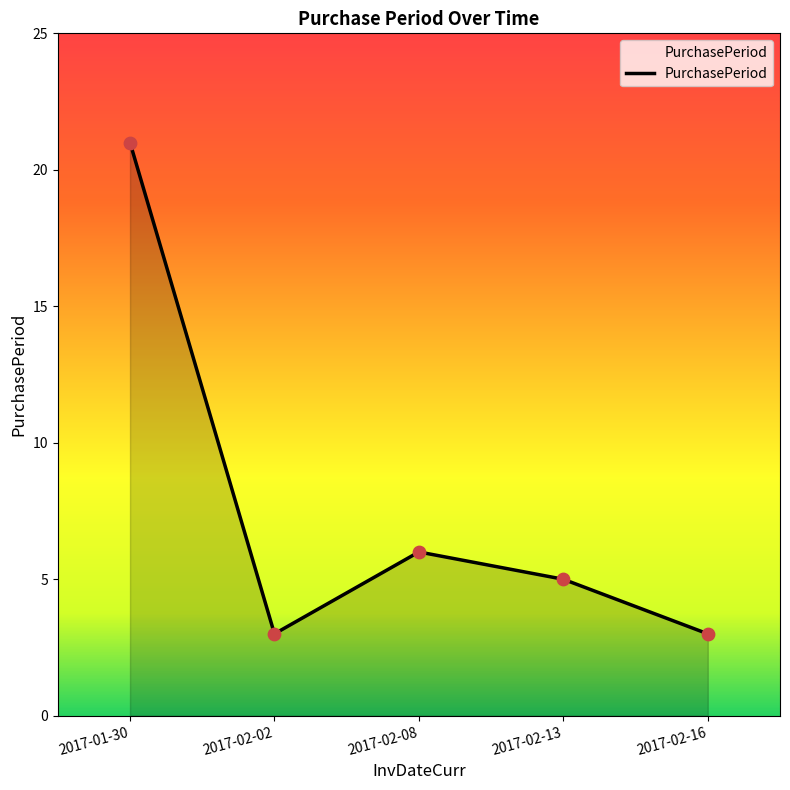

What is the change in value from 2017-01-30 to 2017-02-13?

-16